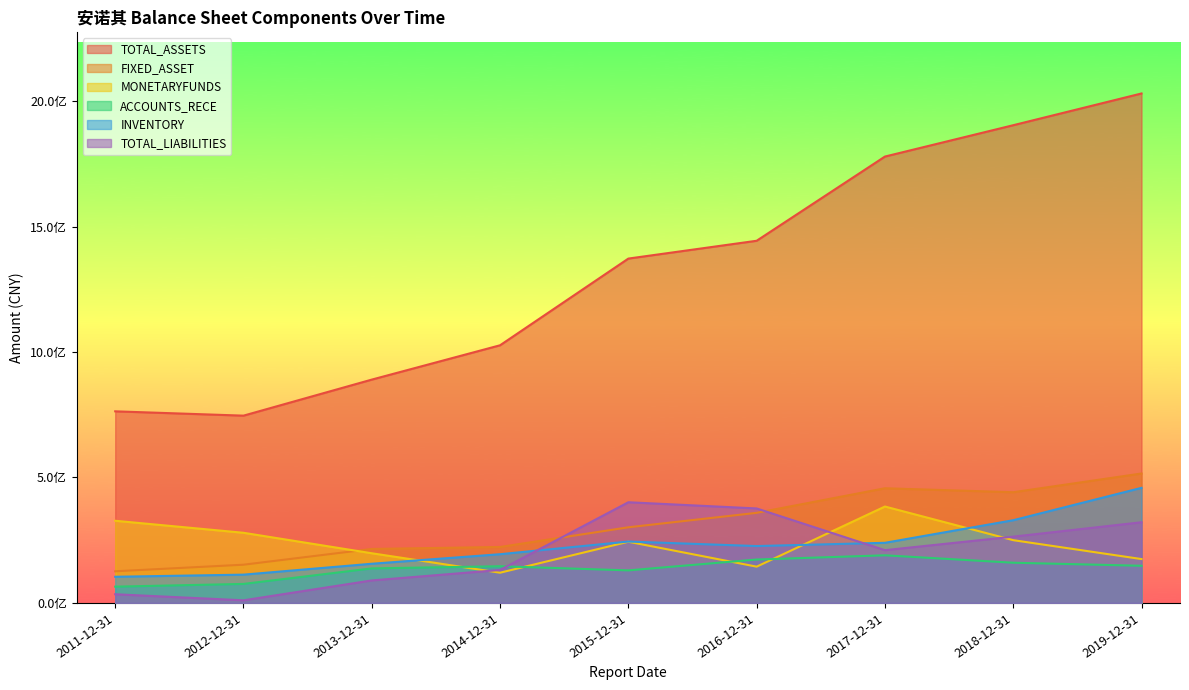

Reading left to right, what are all the values shown in this chart?

TOTAL_ASSETS: 2011-12-31=763660115.1	2012-12-31=746446410.5	2013-12-31=890125110.2	2014-12-31=1026933540.4	2015-12-31=1372477551.6	2016-12-31=1443475086.1	2017-12-31=1779103883.9	2018-12-31=1904021214.5	2019-12-31=2030537609.4
FIXED_ASSET: 2011-12-31=126167299.7	2012-12-31=152339672.5	2013-12-31=215165239.5	2014-12-31=223057708.1	2015-12-31=301516454.1	2016-12-31=359089316.2	2017-12-31=457053784.0	2018-12-31=441206620.4	2019-12-31=515865711.7
MONETARYFUNDS: 2011-12-31=327503820.5	2012-12-31=279602771.6	2013-12-31=197993891.9	2014-12-31=120457682.9	2015-12-31=243942943.8	2016-12-31=144588299.5	2017-12-31=384253643.6	2018-12-31=250168434.9	2019-12-31=174836553.0
ACCOUNTS_RECE: 2011-12-31=64887747.4	2012-12-31=75777429.4	2013-12-31=137652595.0	2014-12-31=146246853.4	2015-12-31=129759486.6	2016-12-31=173014052.1	2017-12-31=189854256.6	2018-12-31=160254155.5	2019-12-31=148126088.3
INVENTORY: 2011-12-31=104314672.3	2012-12-31=112748052.4	2013-12-31=156171223.4	2014-12-31=194219342.3	2015-12-31=244674638.2	2016-12-31=226701712.2	2017-12-31=239637869.7	2018-12-31=329661022.6	2019-12-31=458738398.5
TOTAL_LIABILITIES: 2011-12-31=34646357.0	2012-12-31=10427601.9	2013-12-31=89713347.7	2014-12-31=131426834.2	2015-12-31=401293501.8	2016-12-31=376575933.9	2017-12-31=210285857.1	2018-12-31=264222917.1	2019-12-31=321503516.7